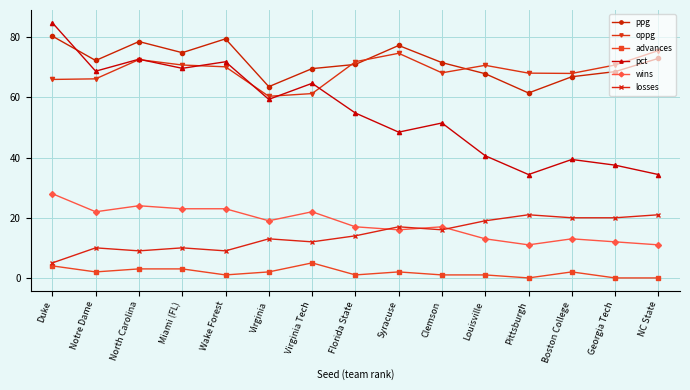

The value of wins at Miami (FL) is 37.1. True or false?

False